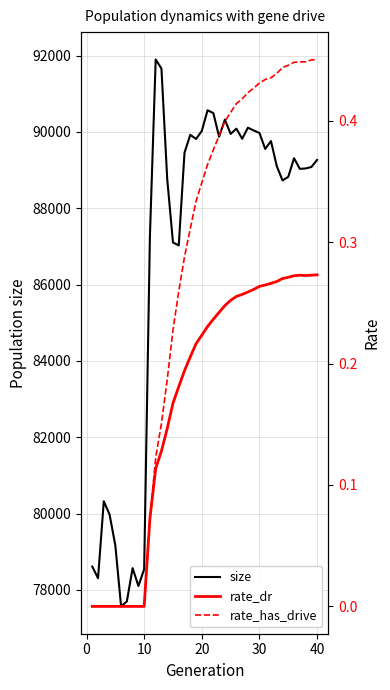

How many series are shown in this chart?

3